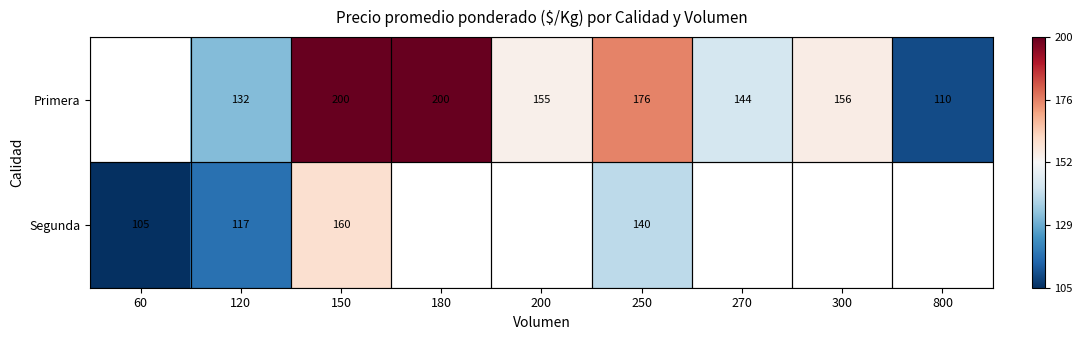

What is the difference between the highest and lowest values at 150?

40